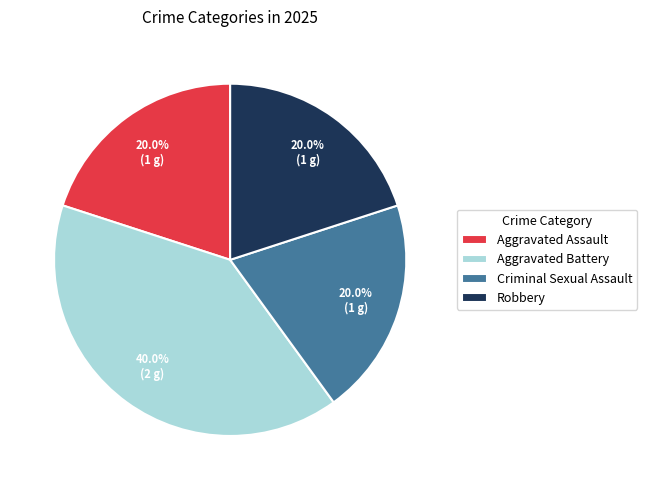

Is Aggravated Battery the majority of the pie?

No